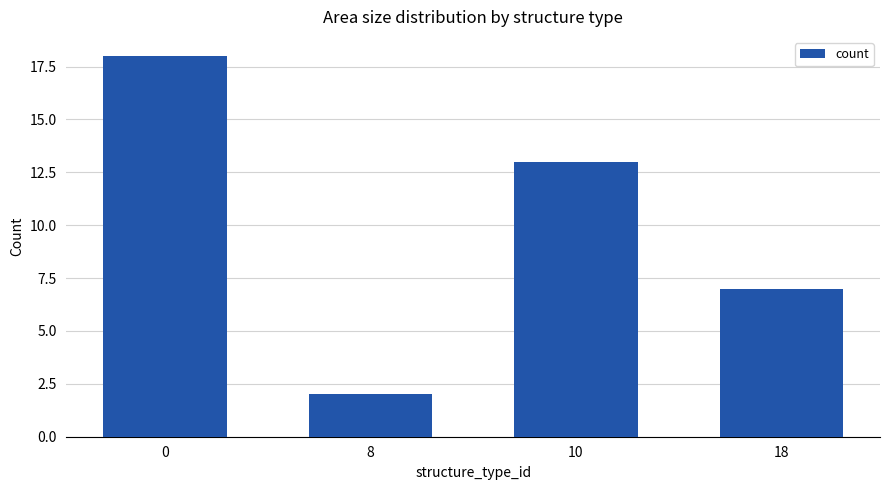

How many data points does each series have?

4